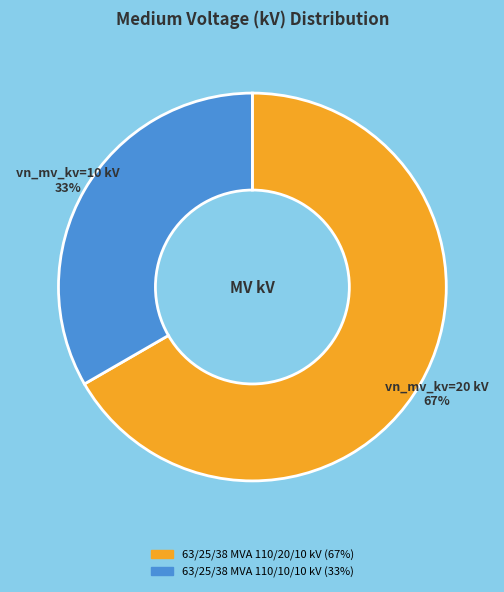

What is the majority slice?

63/25/38 MVA 110/20/10 kV